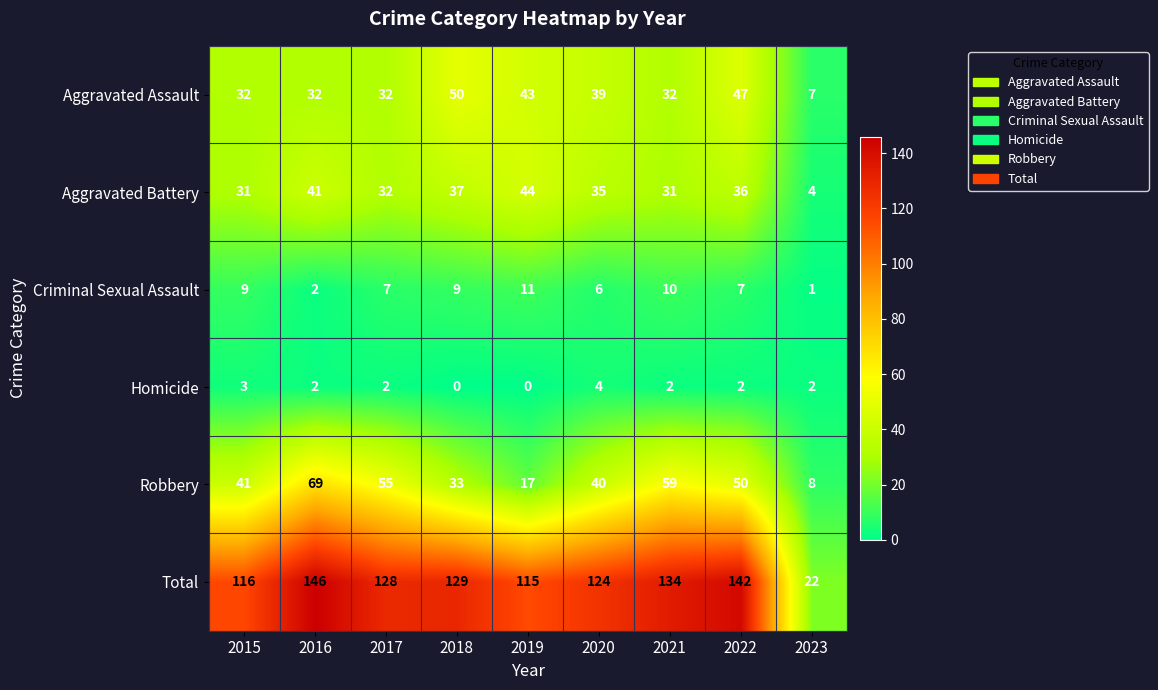

What is the maximum value shown in the chart?

146